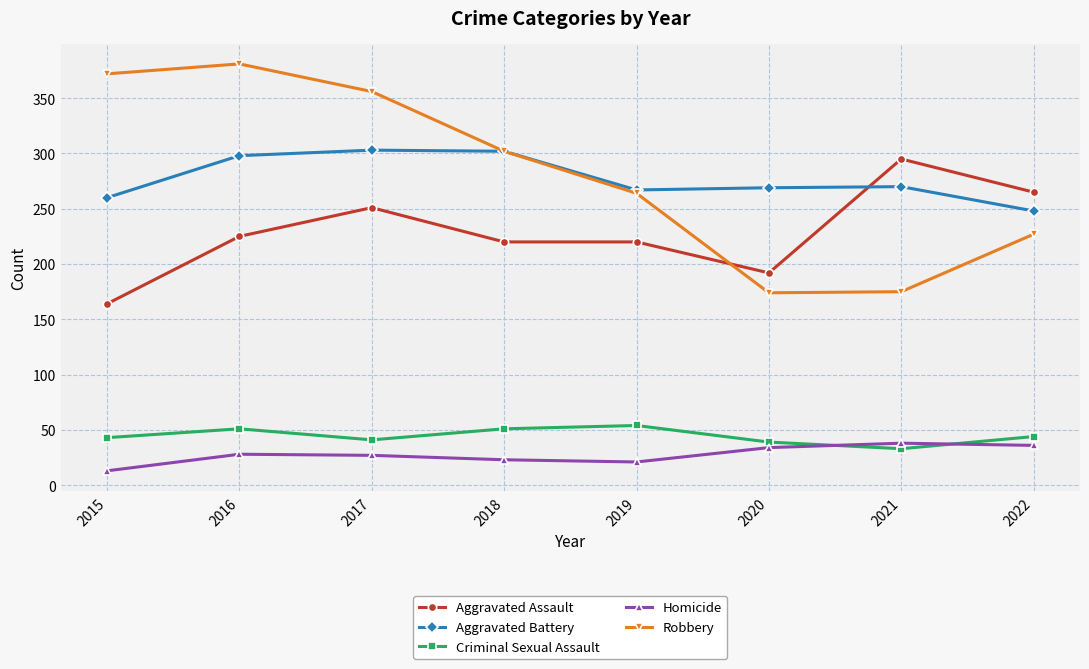

List the series in order of their peak value, highest first.

Robbery, Aggravated Battery, Aggravated Assault, Criminal Sexual Assault, Homicide